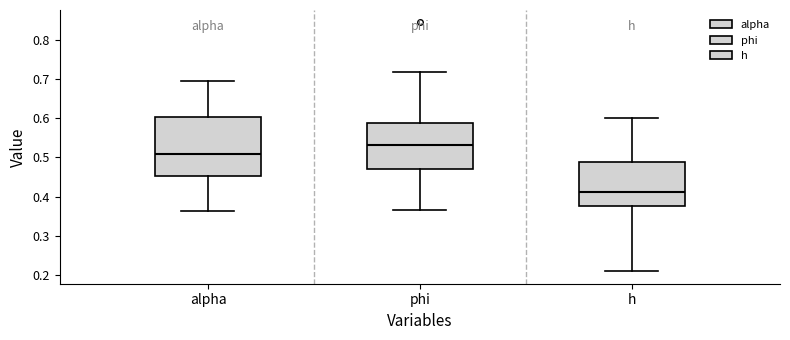

Which box's median line is the lowest?

h